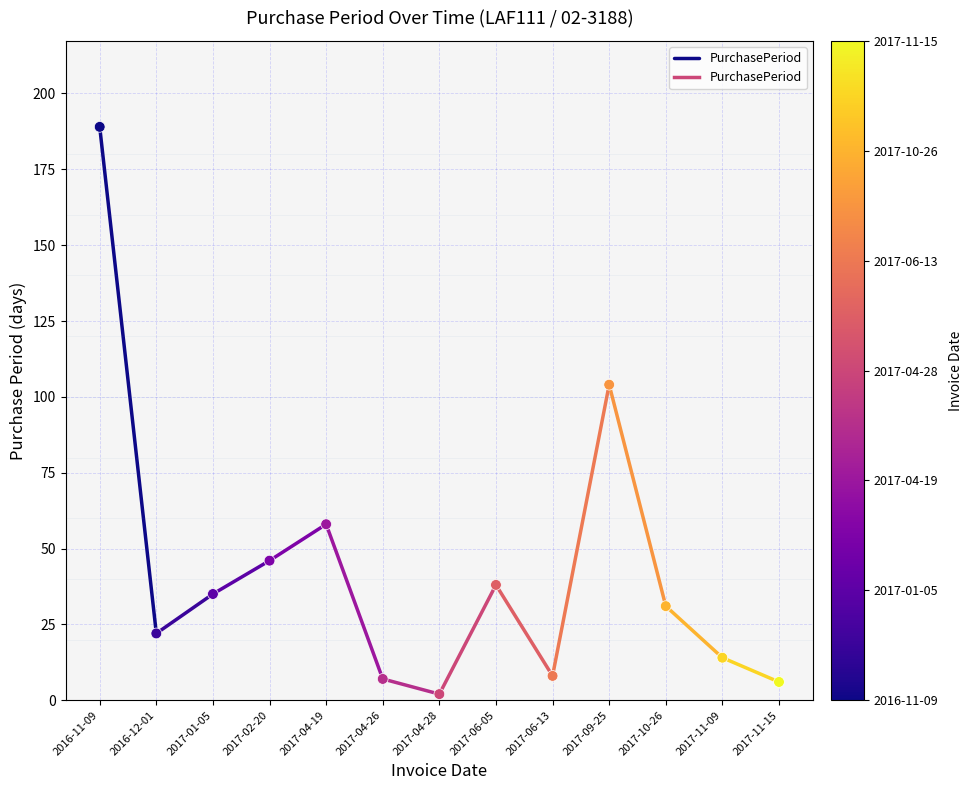

What Y value in the scatter plot is closest to 95?

104